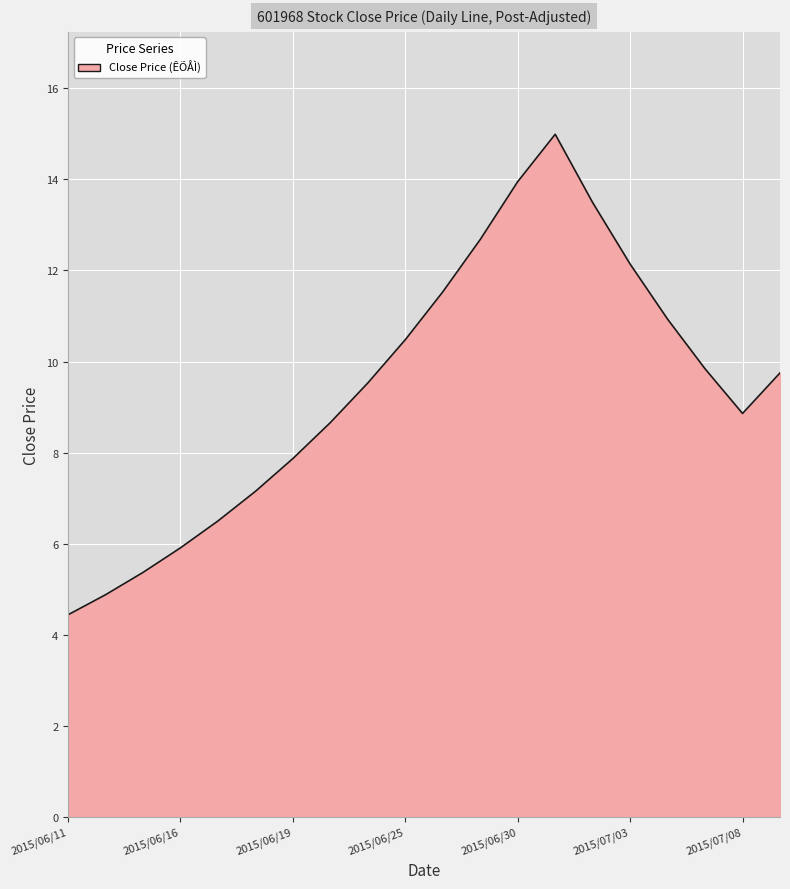

What is the maximum value shown in the chart?

15.0